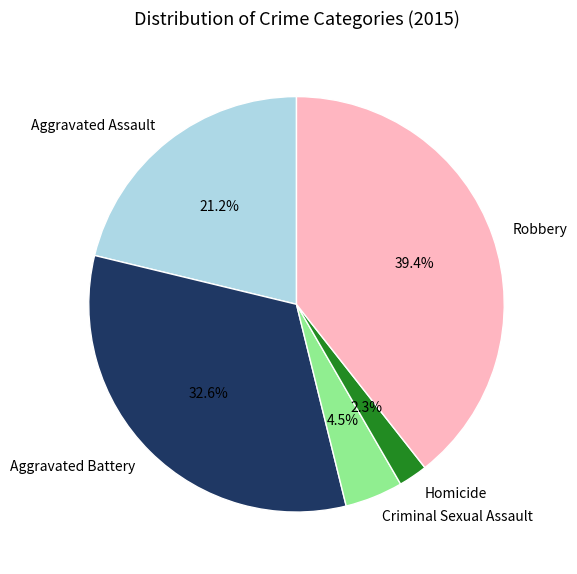

Rank the categories by value from lowest to highest.

Homicide, Criminal Sexual Assault, Aggravated Assault, Aggravated Battery, Robbery